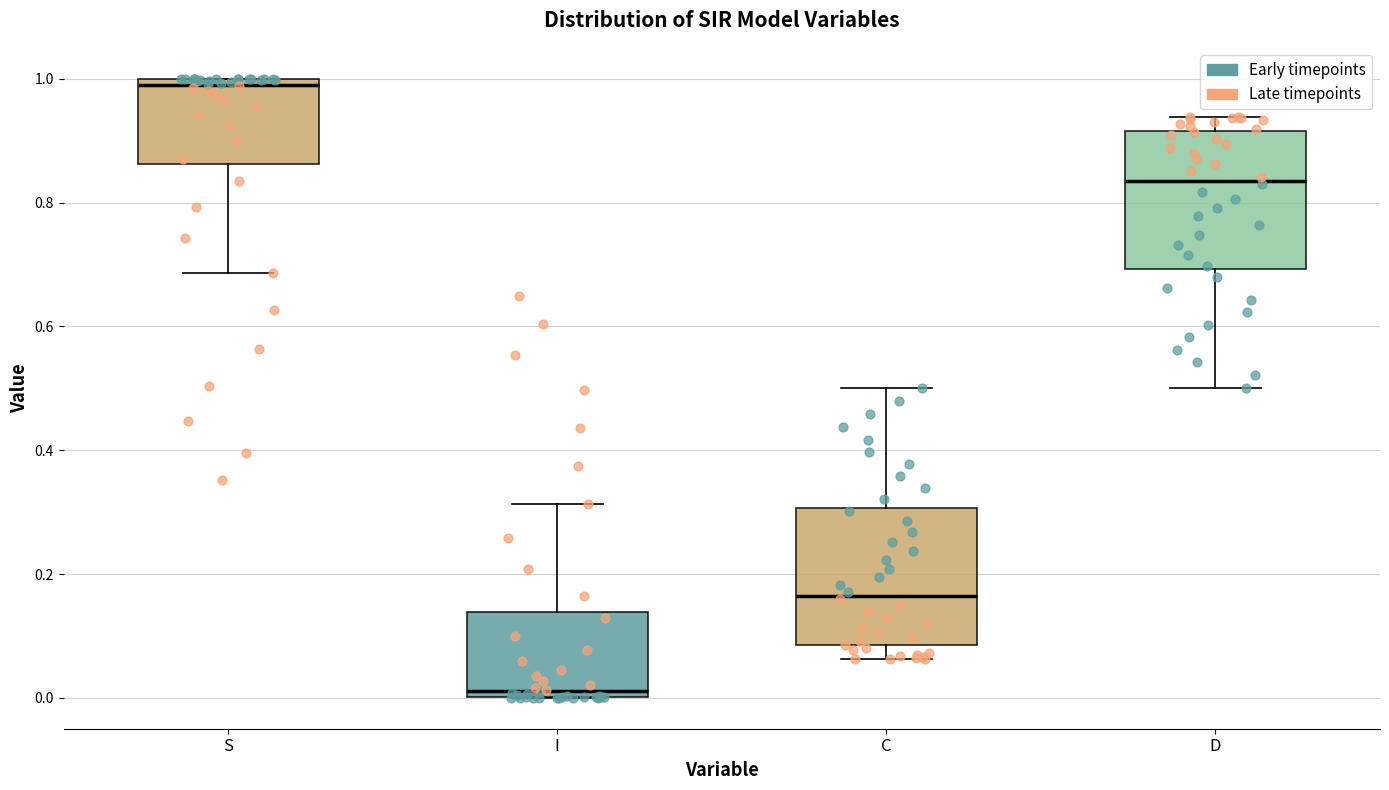

Reading left to right, transcribe this box plot: for each box, give where its median line is, the range the box spans, and where its two whiskers end, as read against the y-axis. The values are not printed on the chart, so give them approximately, as read against the axis.

S: median 0.98, box 0.86 to 1.00, whiskers 0.68 to 1.00
I: median 0.02, box 0.00 to 0.14, whiskers 0.00 to 0.32
C: median 0.16, box 0.08 to 0.30, whiskers 0.06 to 0.50
D: median 0.84, box 0.70 to 0.92, whiskers 0.50 to 0.94